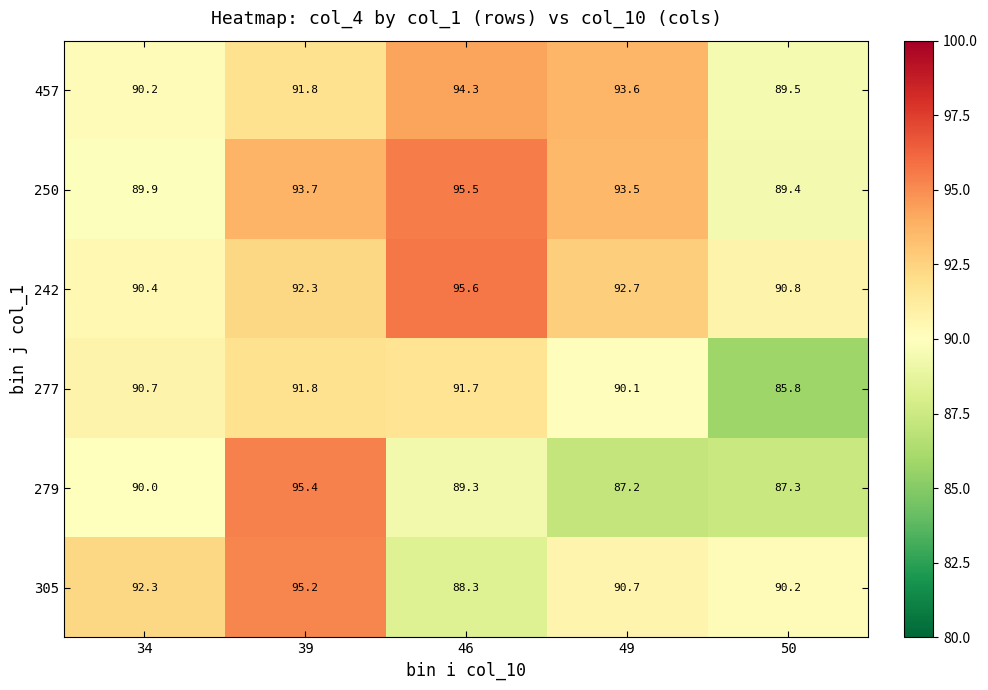

Which series has the widest spread of values?

279